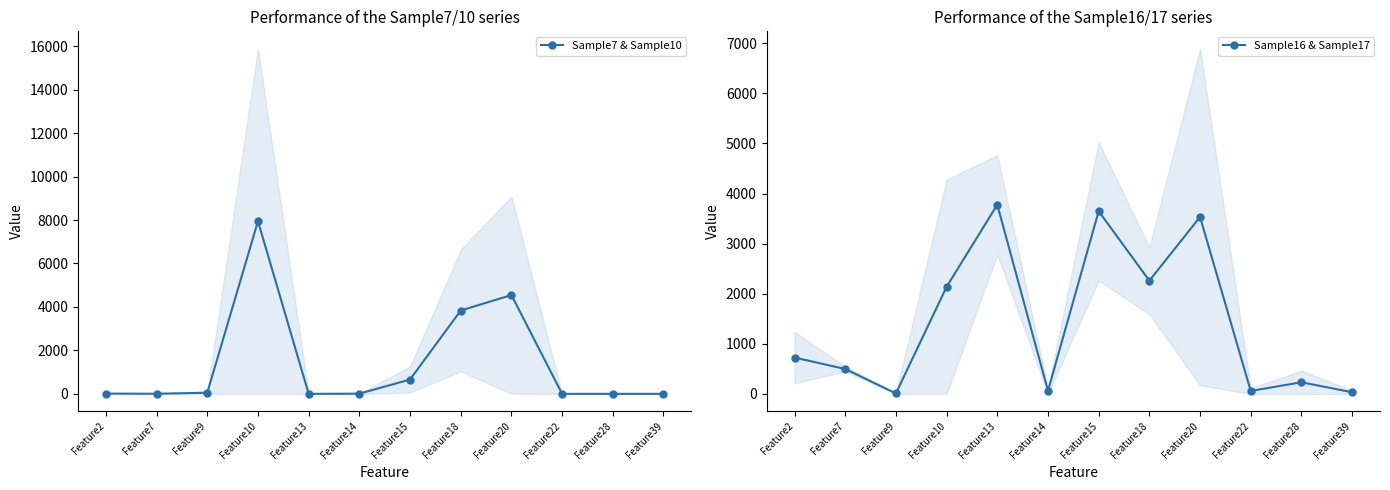

Rank the series at Feature13 from lowest to highest value.

Sample7 & Sample10, Sample16 & Sample17